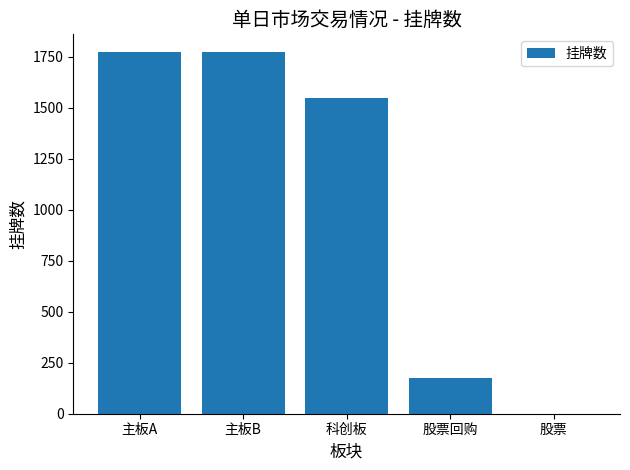

How many positive values are there?

4